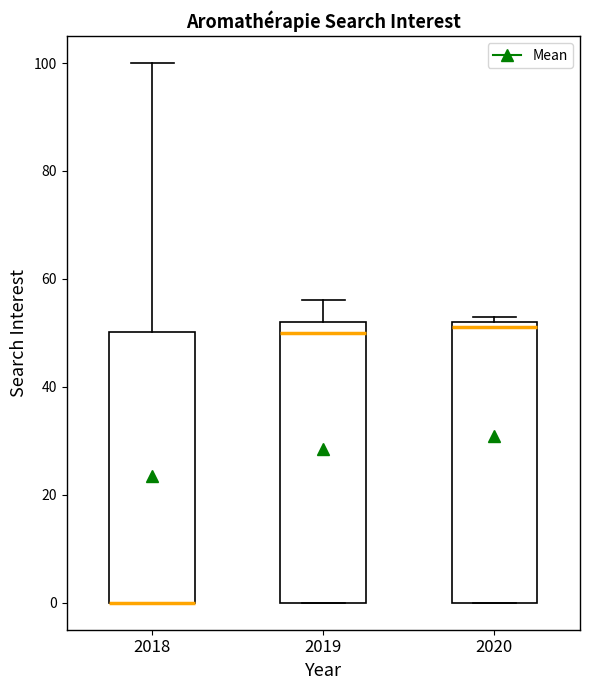

Where is the lower edge of the box at x = 2018 on the y-axis? The values are not printed on the chart, so give them approximately, as read against the axis.

0